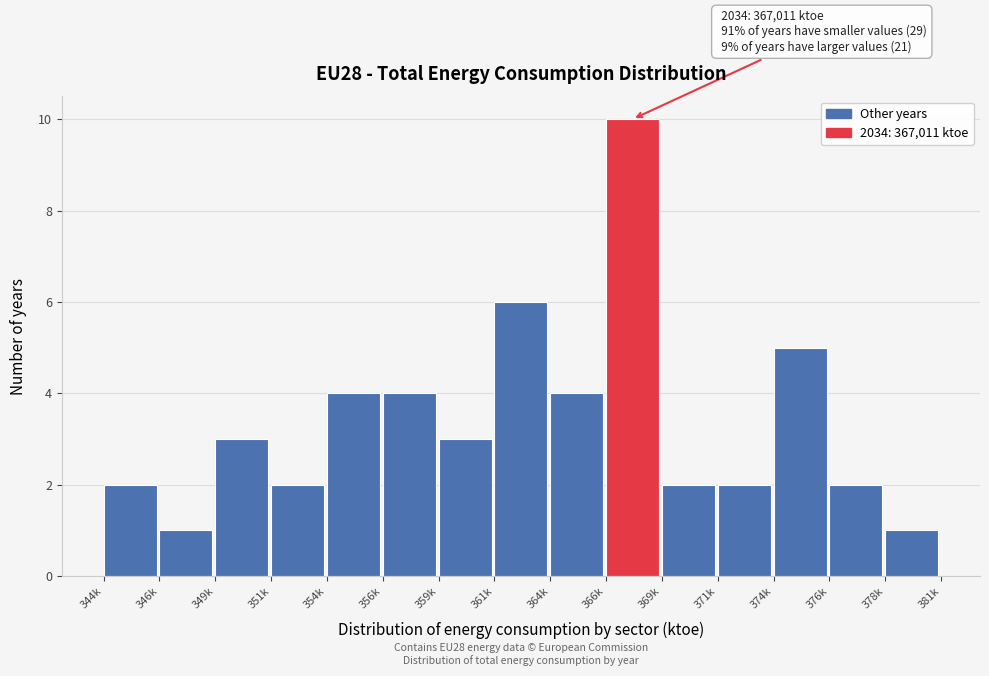

Reading left to right, transcribe all the data shown in this chart.

2	1	3	2	4	4	3	6	4	10	2	2	5	2	1